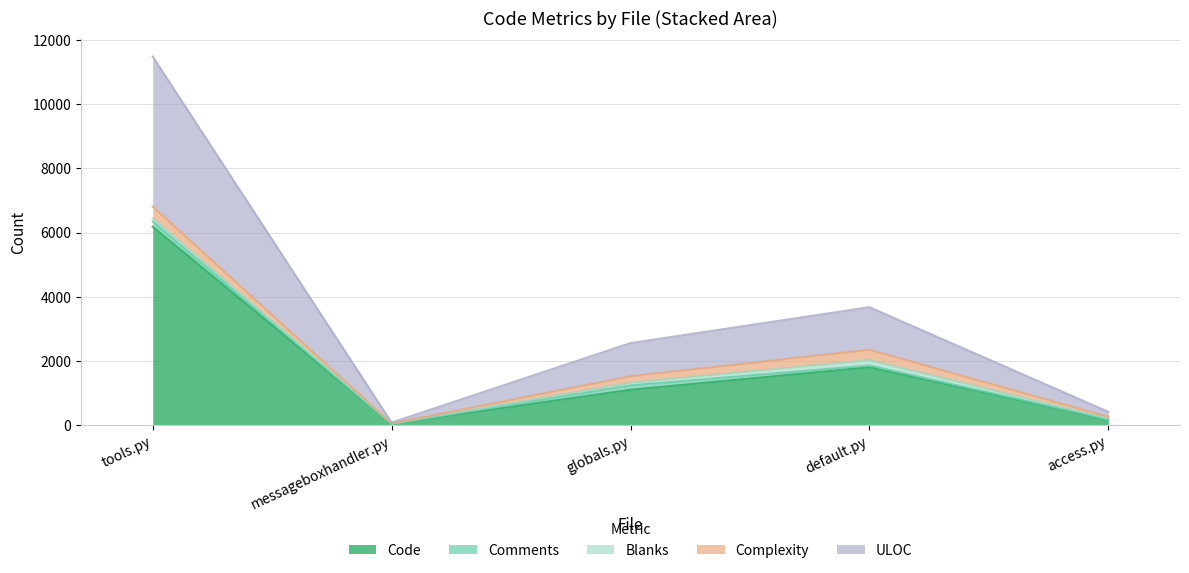

What is the average value of the Blanks series?

76